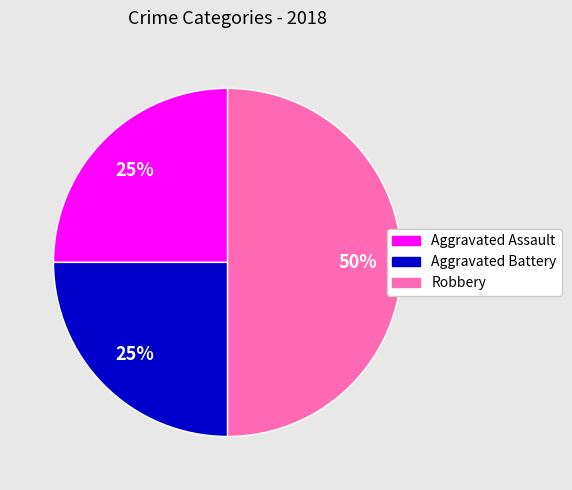

Do Aggravated Assault and Robbery together represent more than half of the pie?

Yes